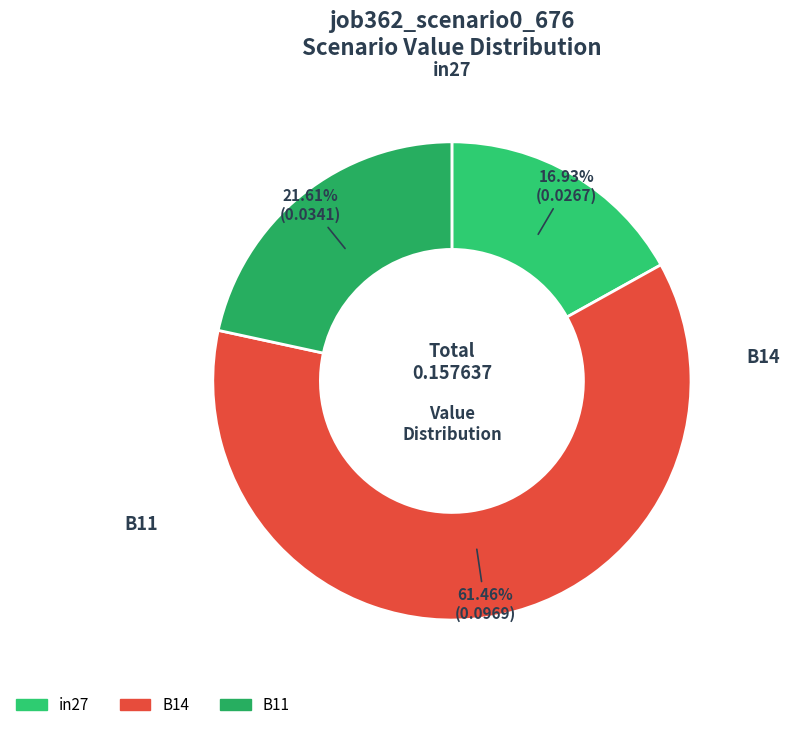

Does any single category account for the majority?

Yes